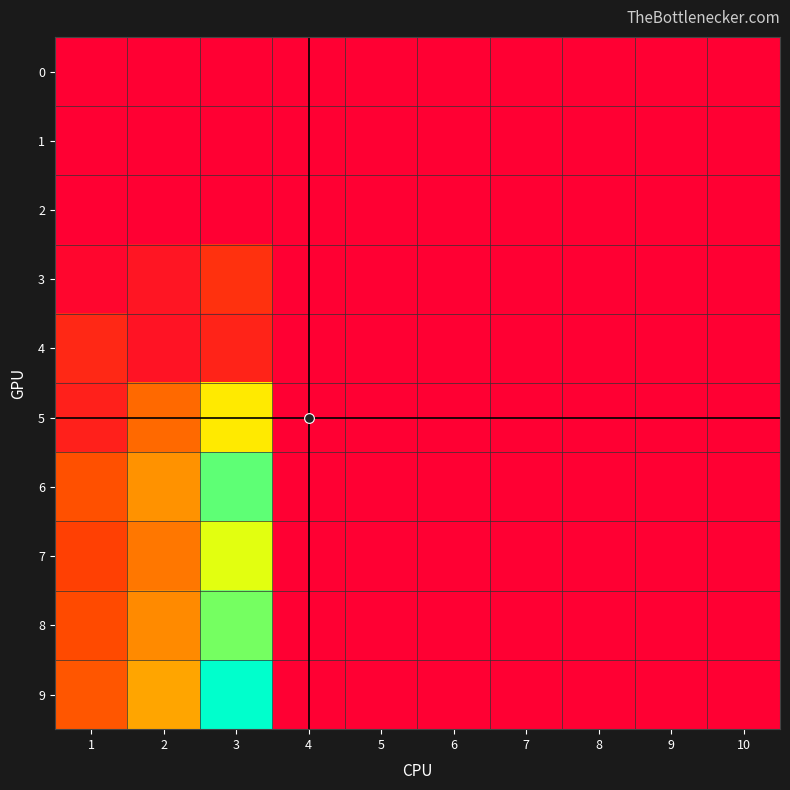

At how many categories does at least one series exceed 9?

1